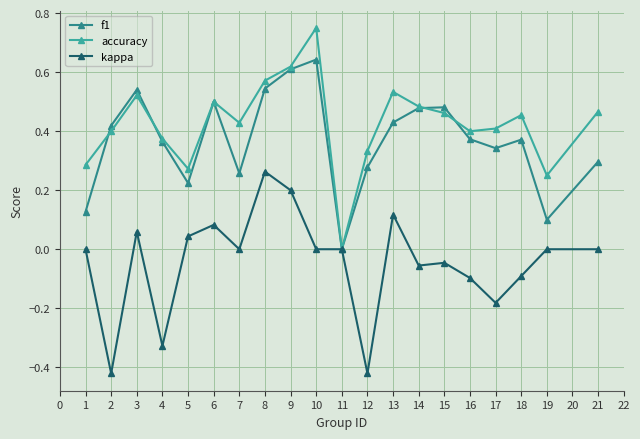

Does the chart have visible grid lines?

Yes